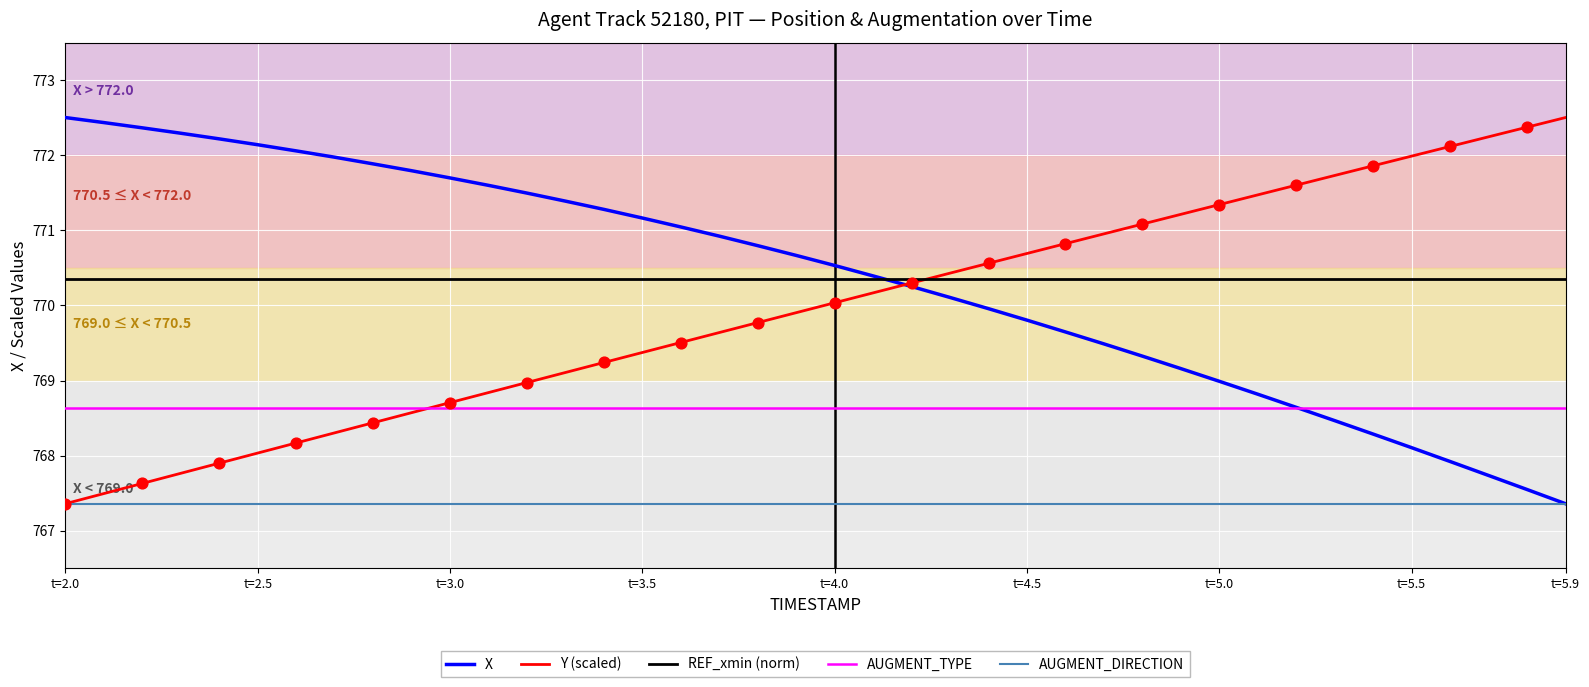

True or false: AUGMENT_TYPE and AUGMENT_DIRECTION intersect in this chart.

False